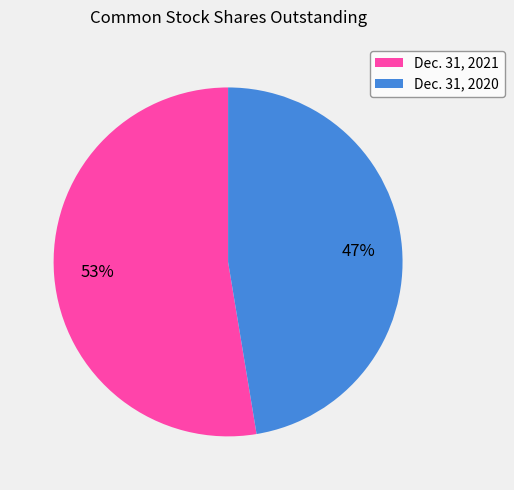

Combined, do Dec. 31, 2021 and Dec. 31, 2020 account for over 50%?

Yes